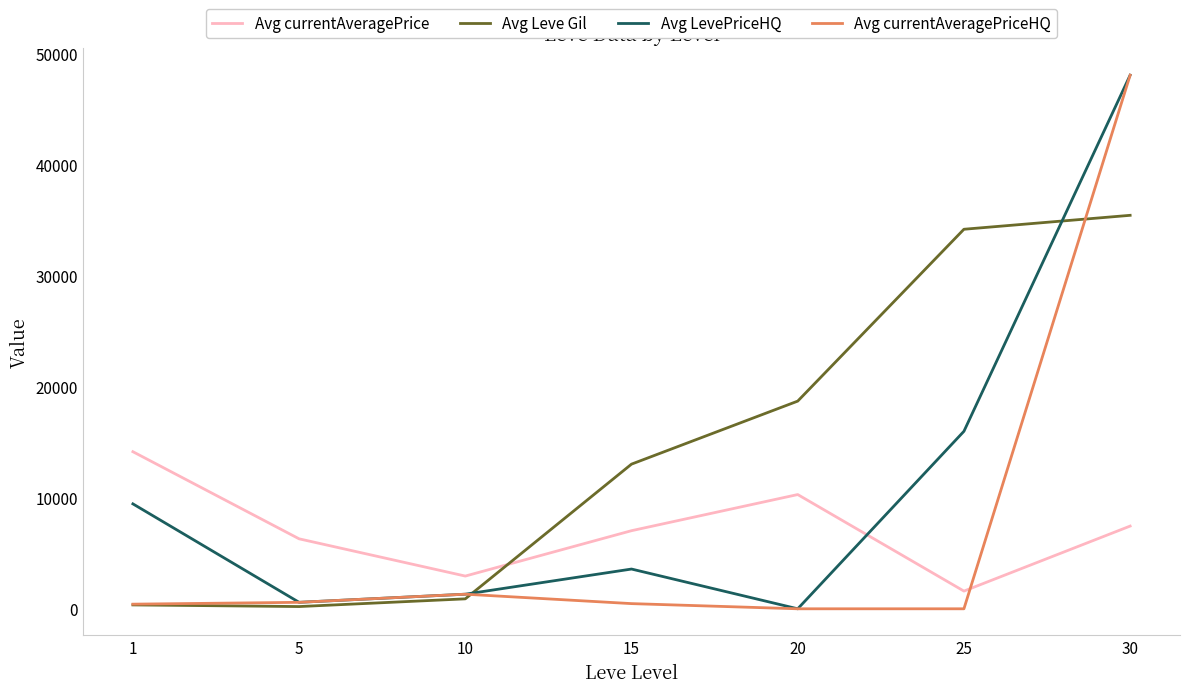

What are all the series names shown in the legend?

Avg currentAveragePrice, Avg Leve Gil, Avg LevePriceHQ, Avg currentAveragePriceHQ